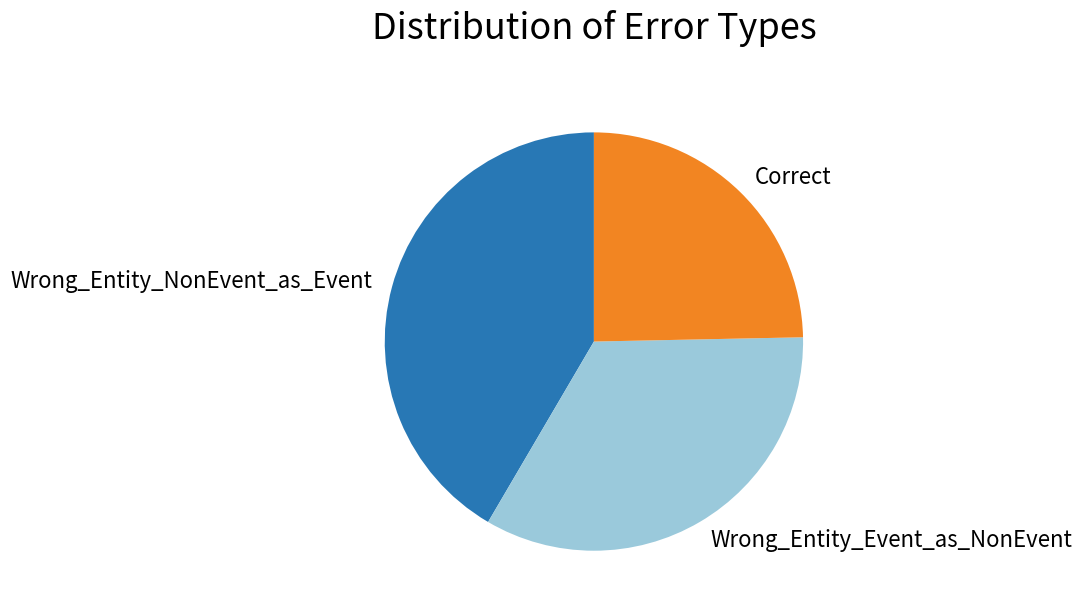

Is the sum of Correct and Wrong_Entity_Event_as_NonEvent greater than half?

Yes